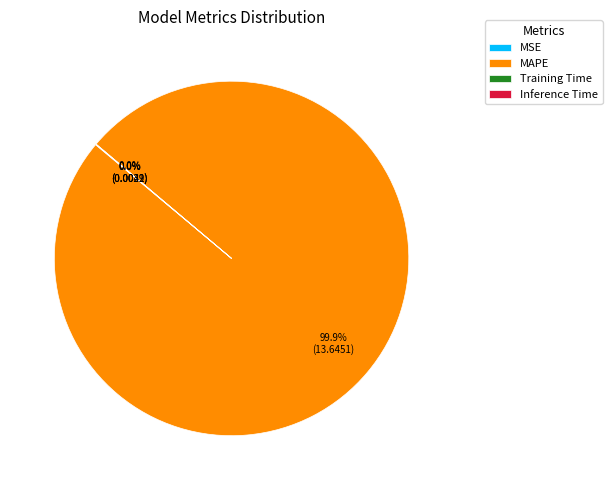

Does any single category account for the majority?

Yes